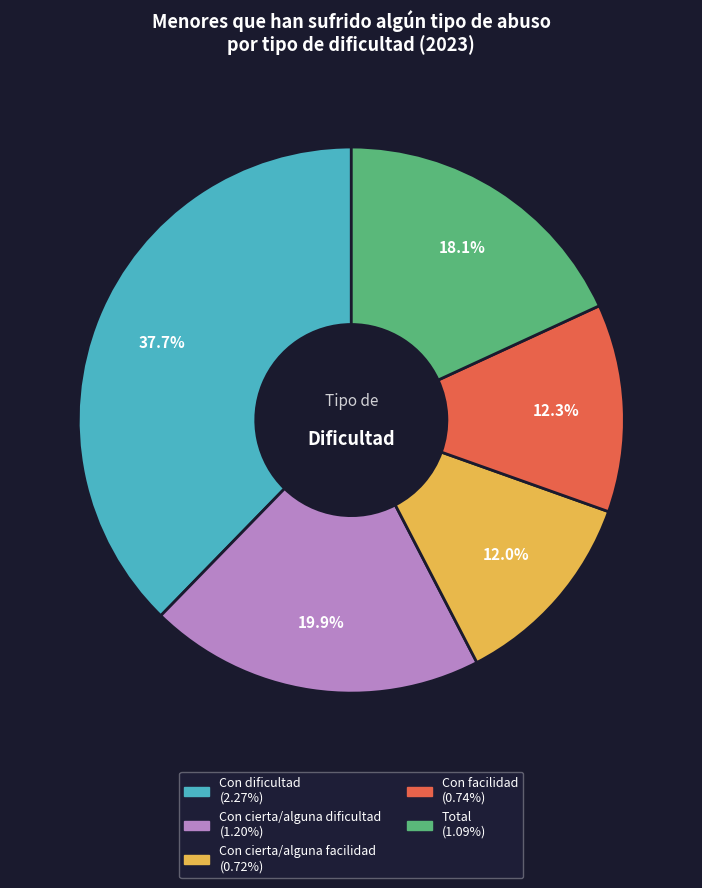

Is it true that Con cierta/alguna dificultad is 20% of the pie?

True